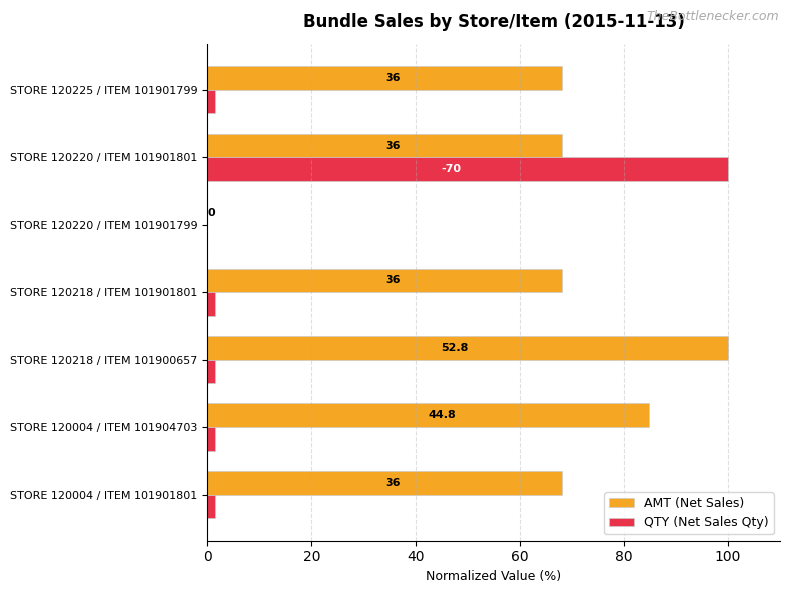

What are all the series names shown in the legend?

AMT (Net Sales), QTY (Net Sales Qty)